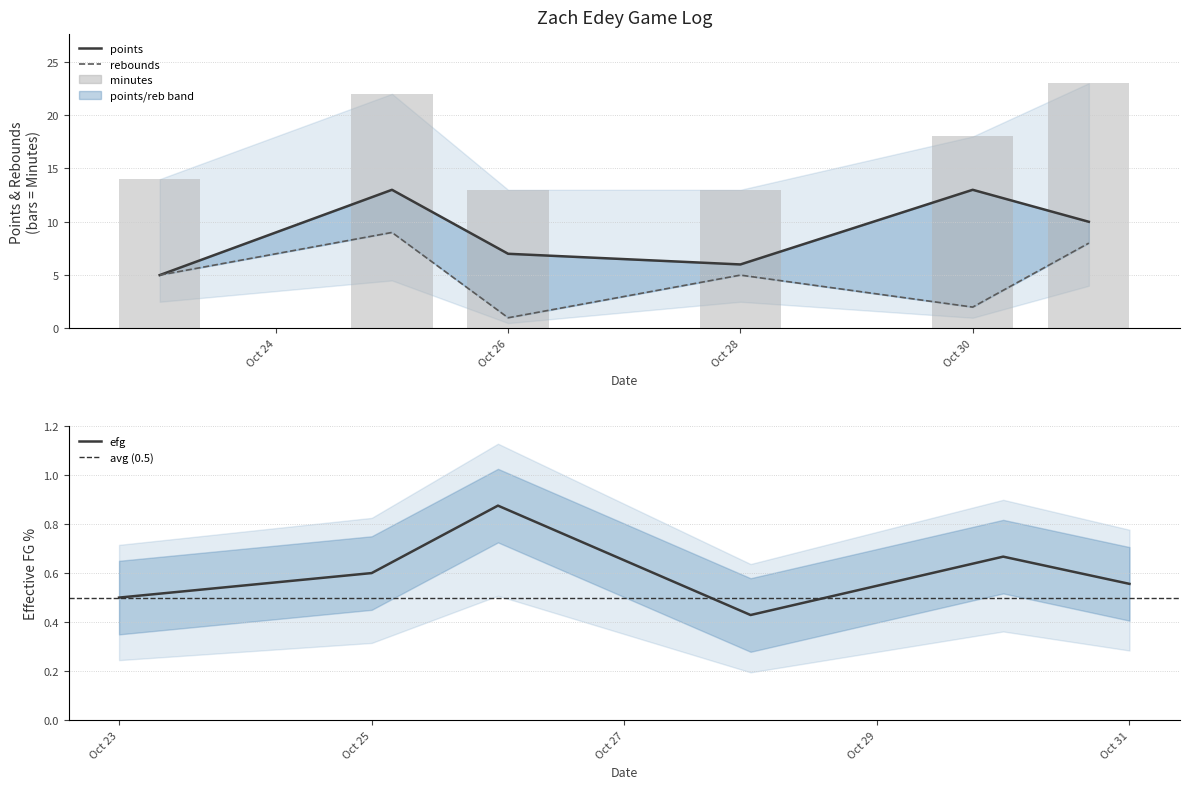

Reading left to right, extract all data points from this chart.

points: 5.0	13.0	7.0	6.0	13.0	10.0
rebounds: 5.0	9.0	1.0	5.0	2.0	8.0
minutes: 14.0	22.0	13.0	13.0	18.0	23.0
efg: 0.5	0.6	0.9	0.4	0.7	0.6